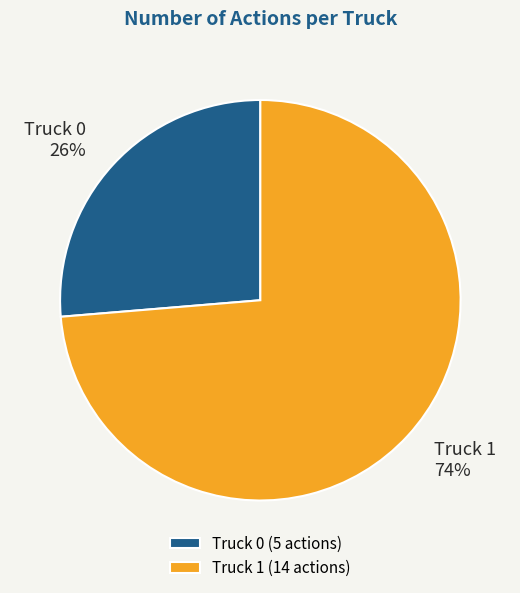

Is the sum of Truck 0 and Truck 1 greater than half?

Yes